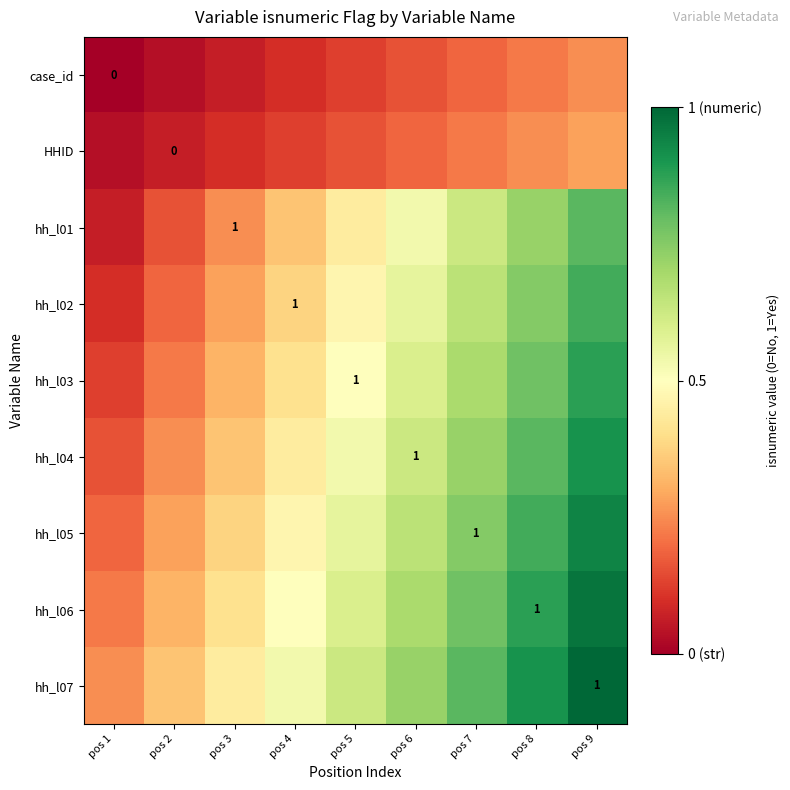

What is the difference between the highest and lowest values at pos 5?

0.5